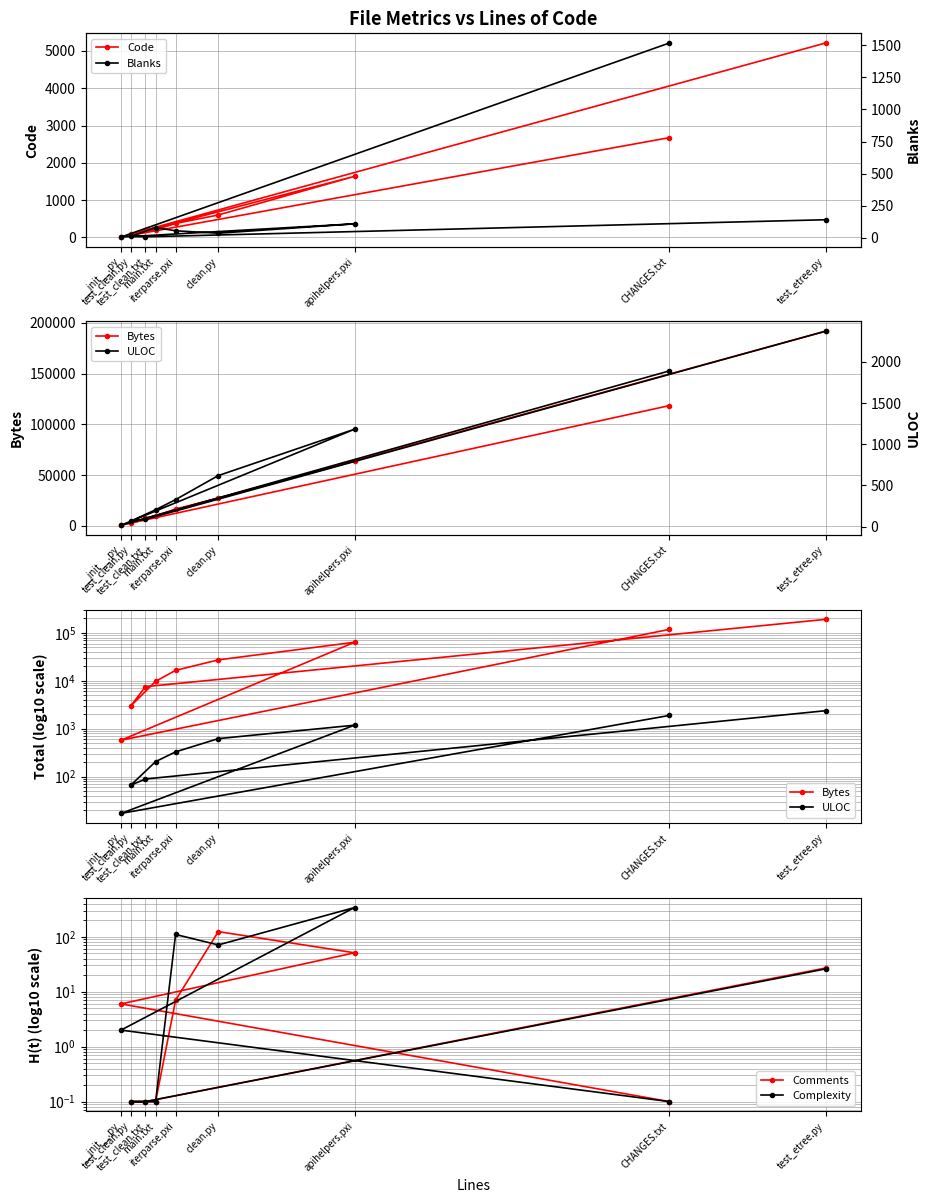

True or false: Comments has more than 2 points higher than both neighbors.

False